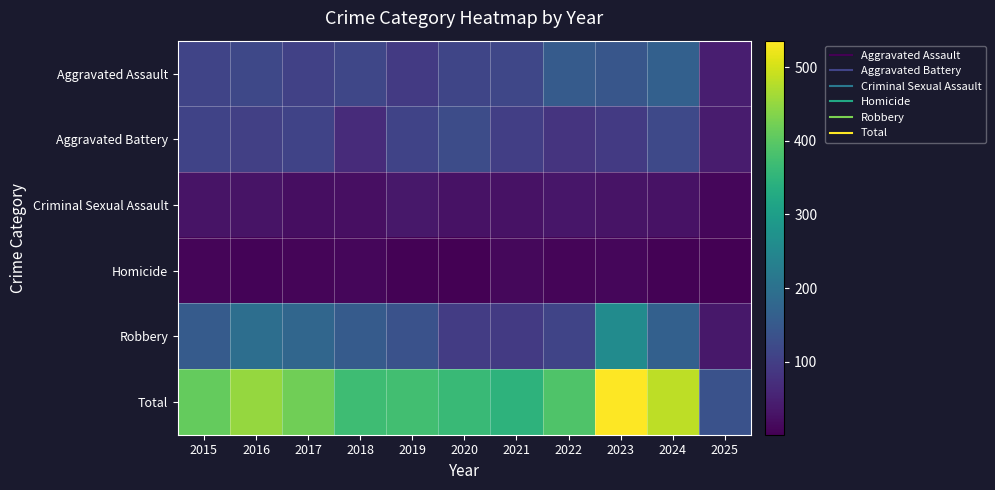

Reading right to left, list all the values displayed in this chart.

Aggravated Assault: 2025=46	2024=166	2023=145	2022=154	2021=115	2020=113	2019=92	2018=115	2017=105	2016=118	2015=110
Aggravated Battery: 2025=42	2024=119	2023=92	2022=81	2021=100	2020=125	2019=108	2018=67	2017=108	2016=102	2015=108
Criminal Sexual Assault: 2025=11	2024=28	2023=30	2022=34	2021=27	2020=27	2019=35	2018=23	2017=21	2016=30	2015=29
Homicide: 2025=1	2024=4	2023=10	2022=9	2021=13	2020=2	2019=5	2018=10	2017=8	2016=7	2015=9
Robbery: 2025=35	2024=165	2023=259	2022=111	2021=91	2020=97	2019=135	2018=155	2017=178	2016=194	2015=154
Total: 2025=135	2024=482	2023=536	2022=389	2021=346	2020=364	2019=375	2018=370	2017=420	2016=451	2015=410